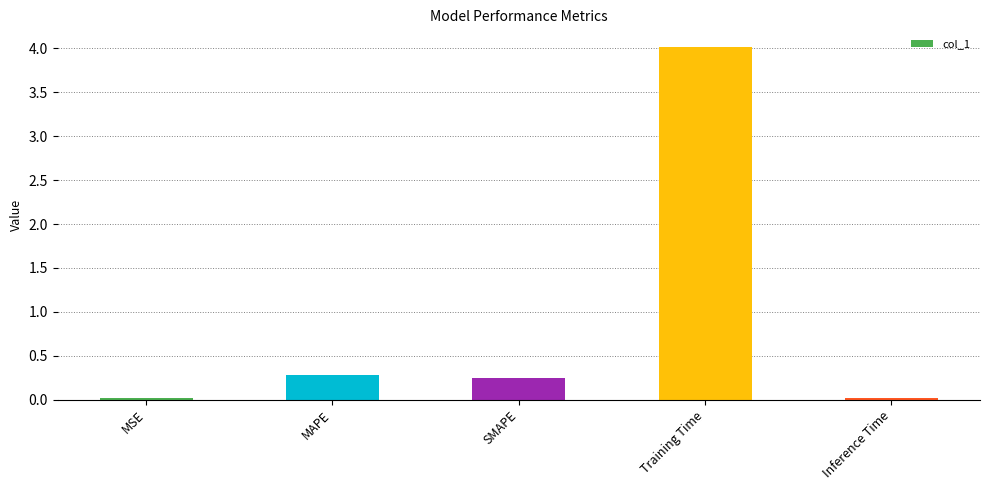

What is the difference between the maximum and minimum values?

4.0